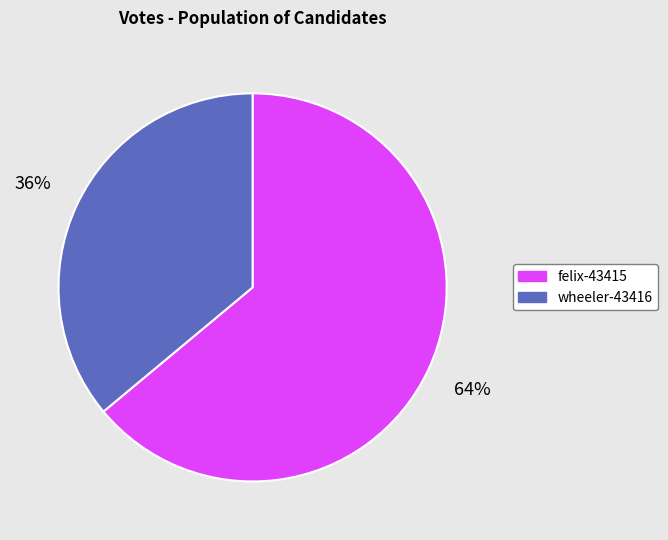

What percentage is the wheeler-43416 slice, to the nearest percent?

36%